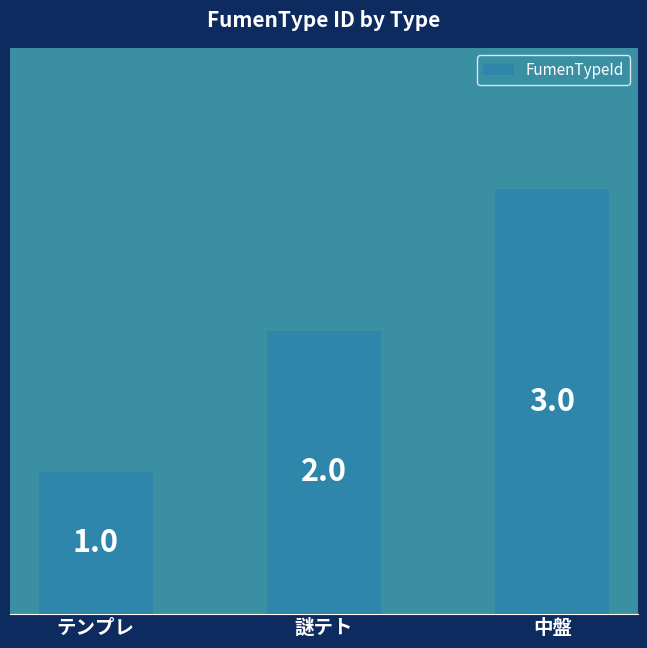

What position from the left is テンプレ?

1